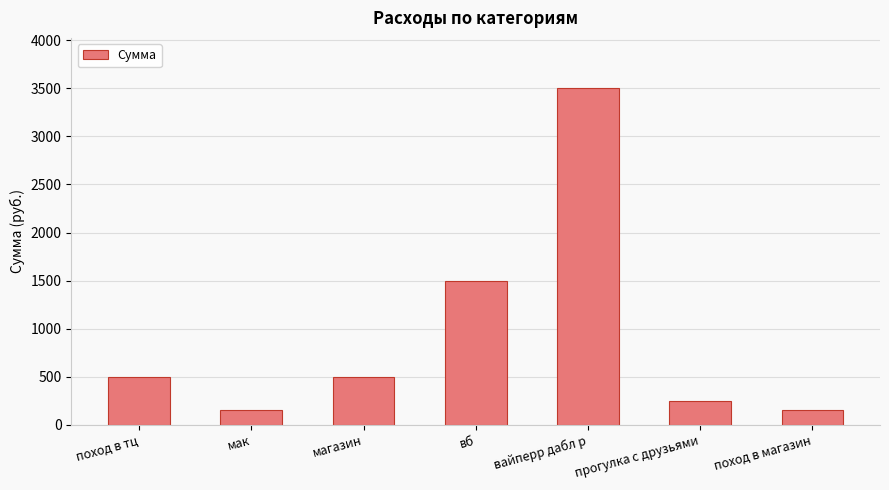

What is the sum of the values at прогулка с друзьями and вб?

1750